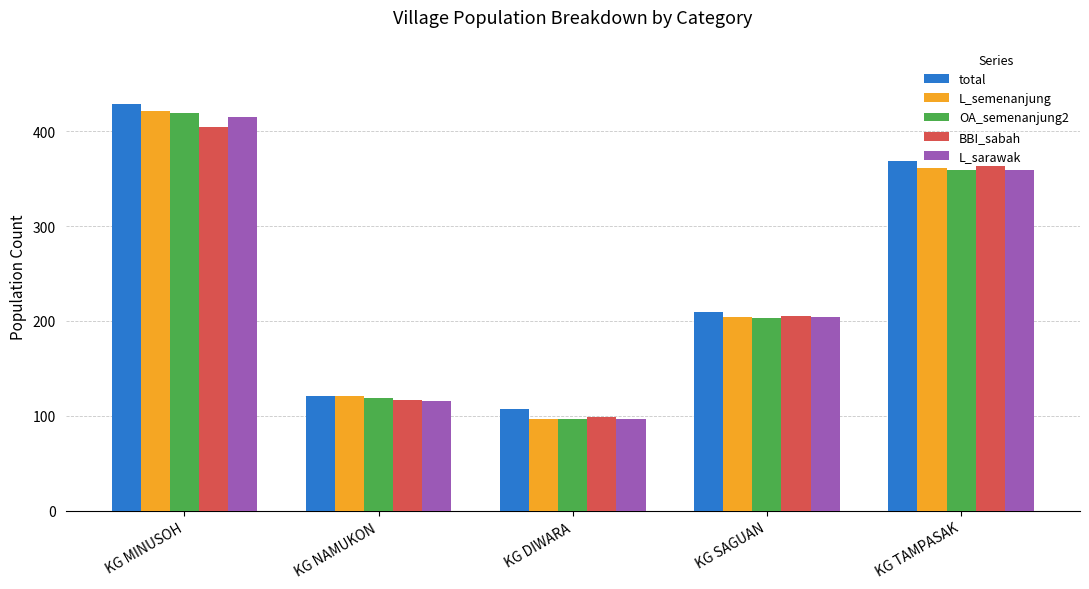

What is the spread (max minus min) of values at KG SAGUAN?

6